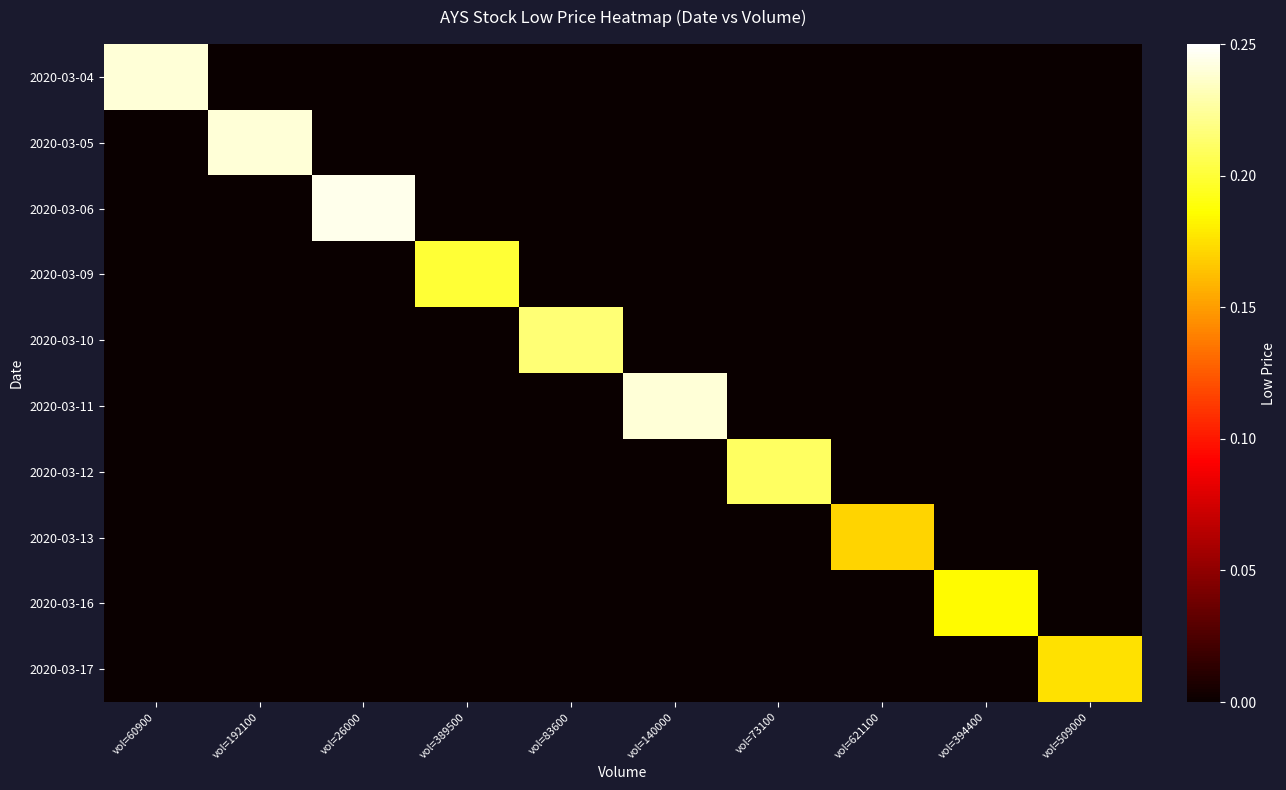

Which series changed the most between vol=26000 and vol=389500?

2020-03-06